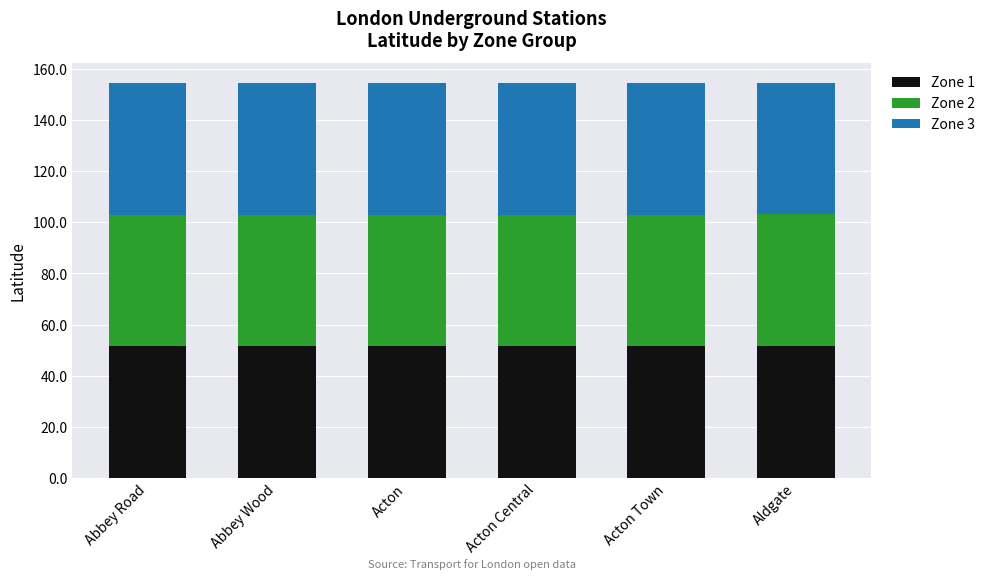

The Zone 1 series shows 51.5 at Aldgate. True or false?

True